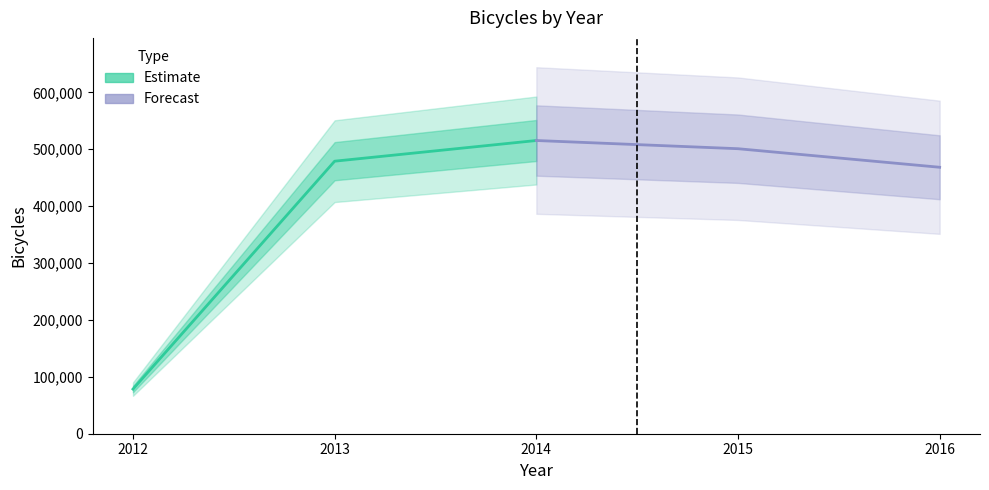

At which category is the sum across all series the highest?

2014